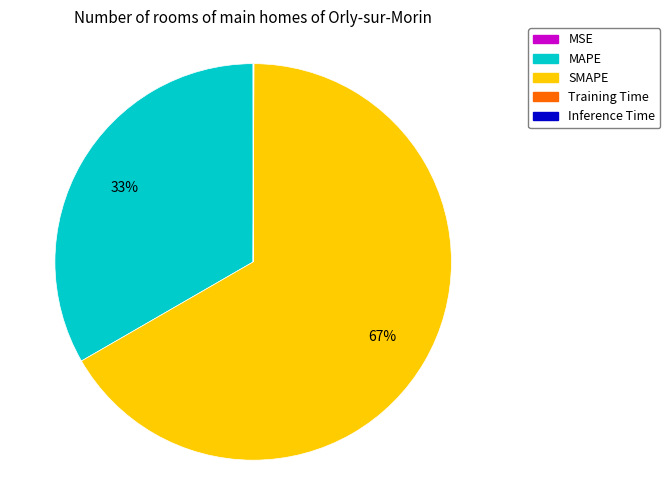

To the nearest percent, what portion does MAPE represent?

33%